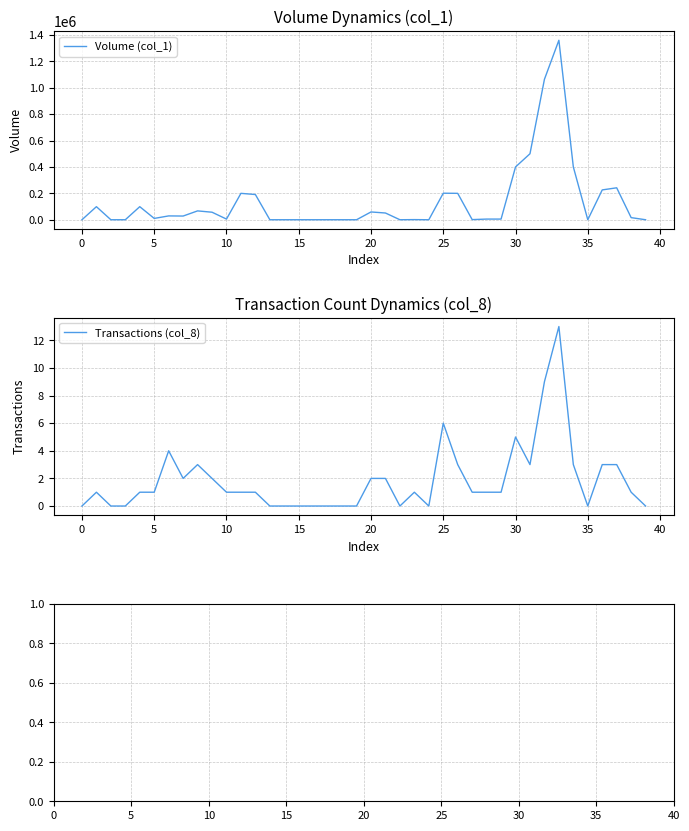

How many values in Transactions (col_8) are above zero?

26